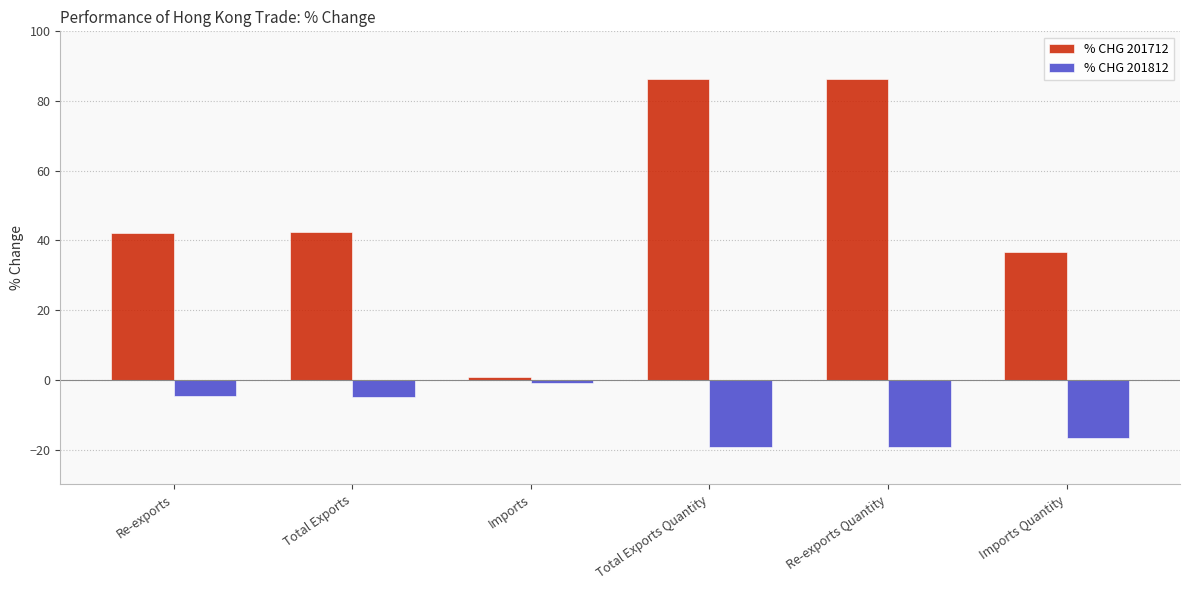

What are all the series names shown in the legend?

% CHG 201712, % CHG 201812